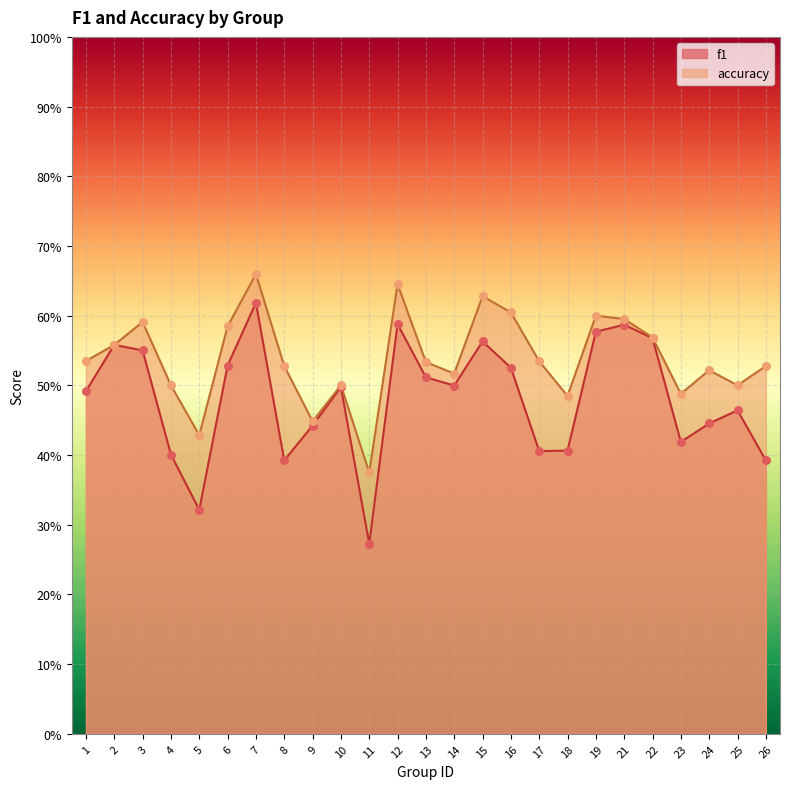

At how many categories does at least one series exceed 0?

25